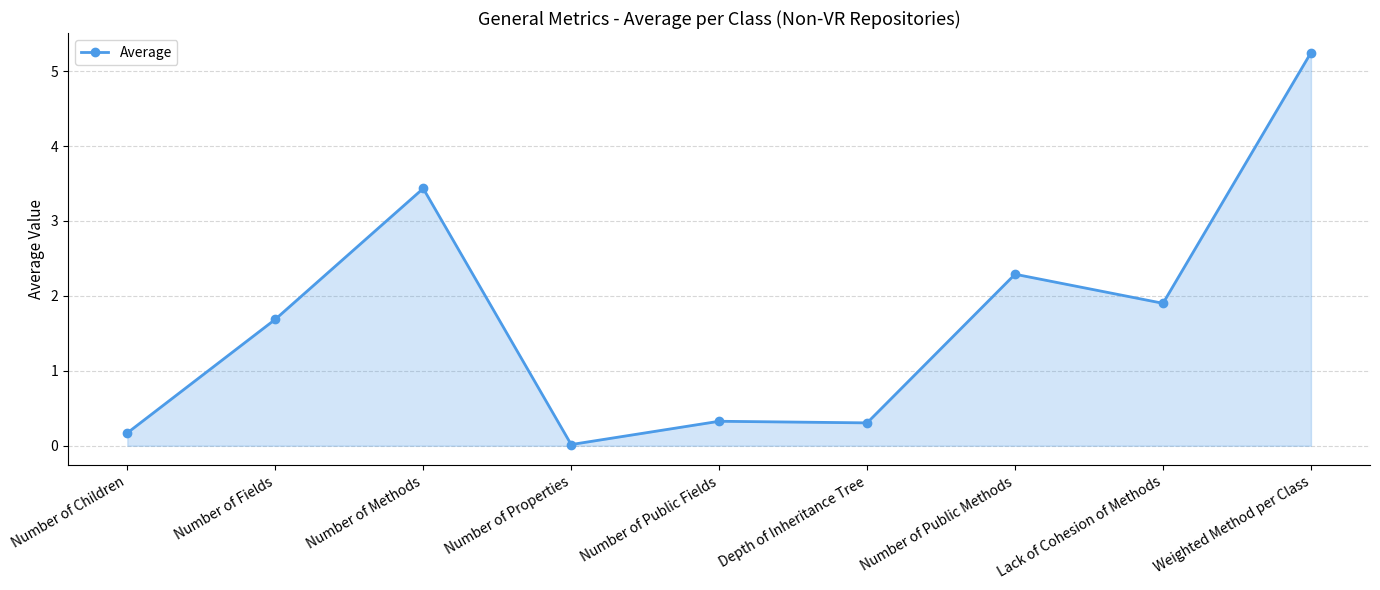

Which category has the highest value across all series?

Weighted Method per Class